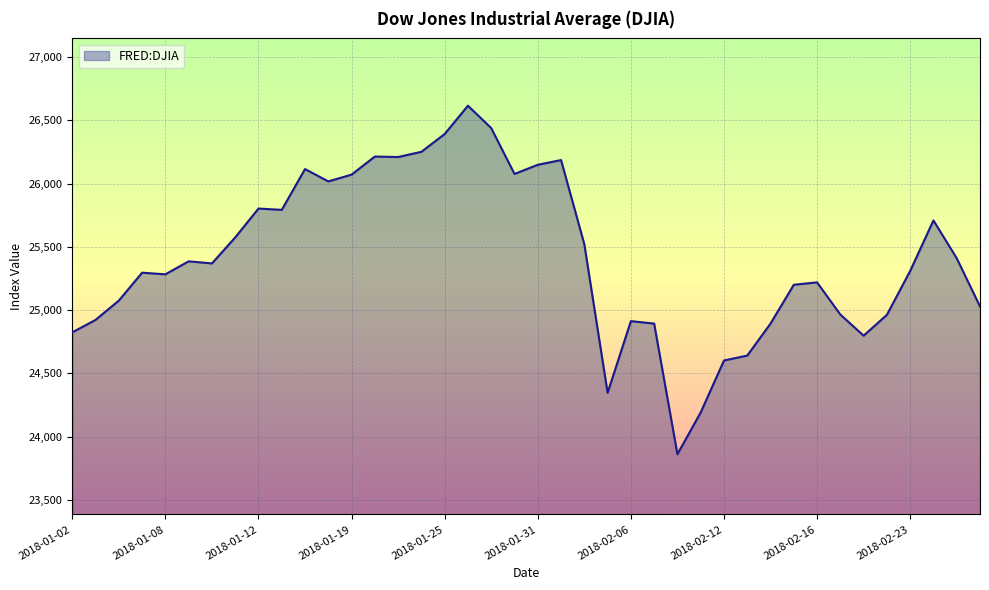

What is the minimum value shown in the chart?

23860.5